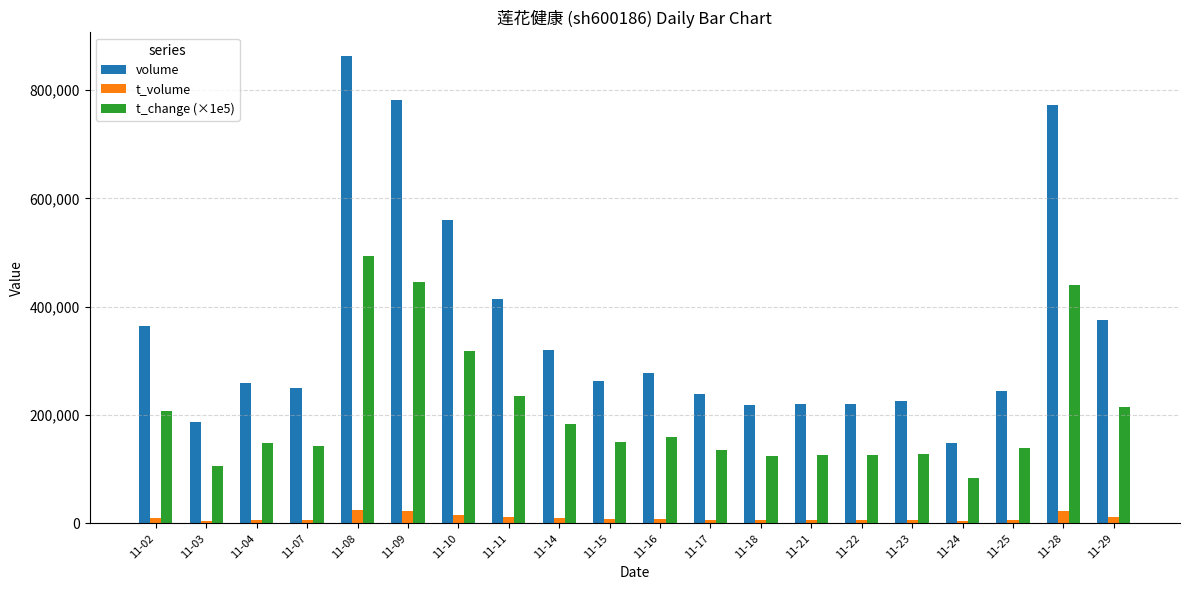

What is the sum of the volume values at 11-28 and 11-03?

957885.0